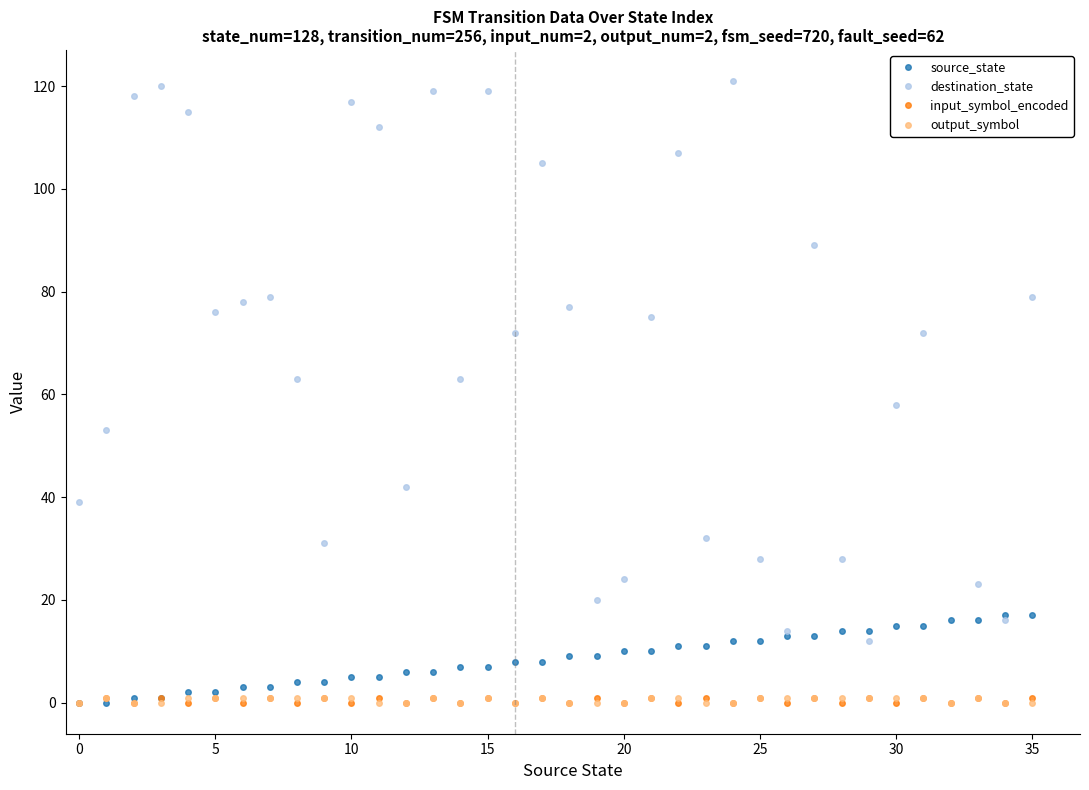

True or false: output_symbol and destination_state intersect in this chart.

False